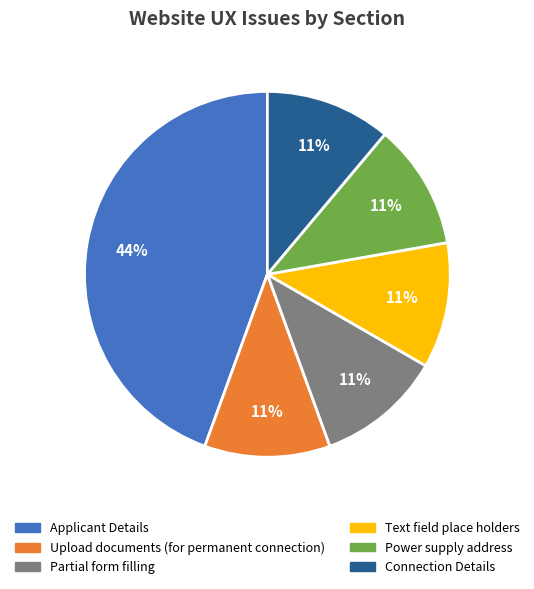

How many slices are in this pie chart?

6